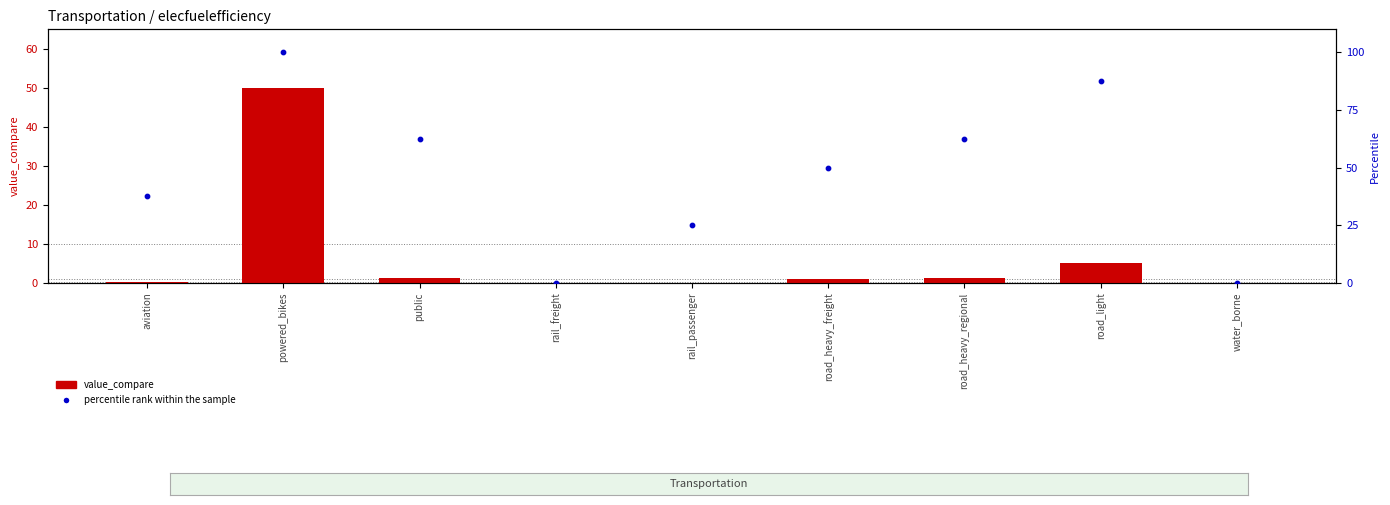

Which series contains the lowest Y value?

percentile rank within the sample